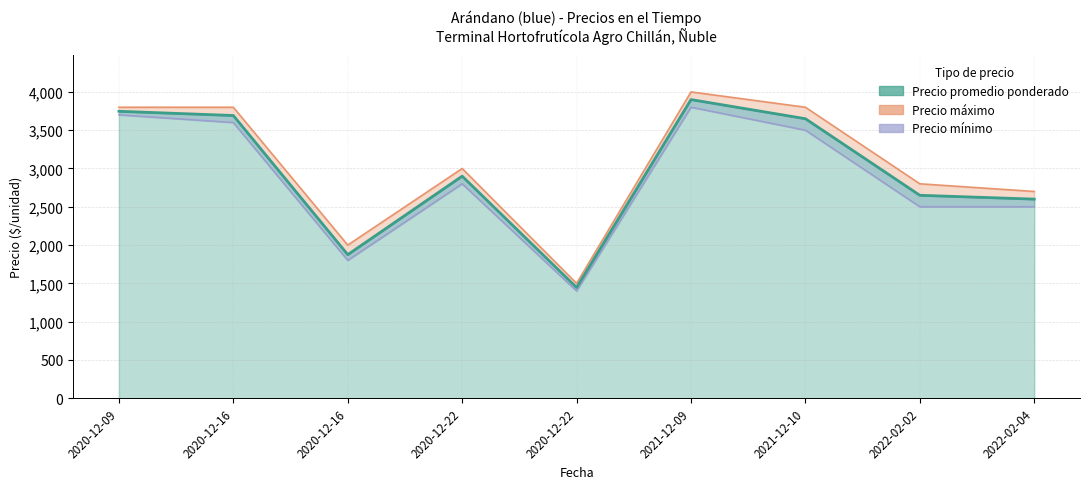

List the series in order of their overall mean, lowest first.

Precio minimo, Precio promedio ponderado, Precio maximo